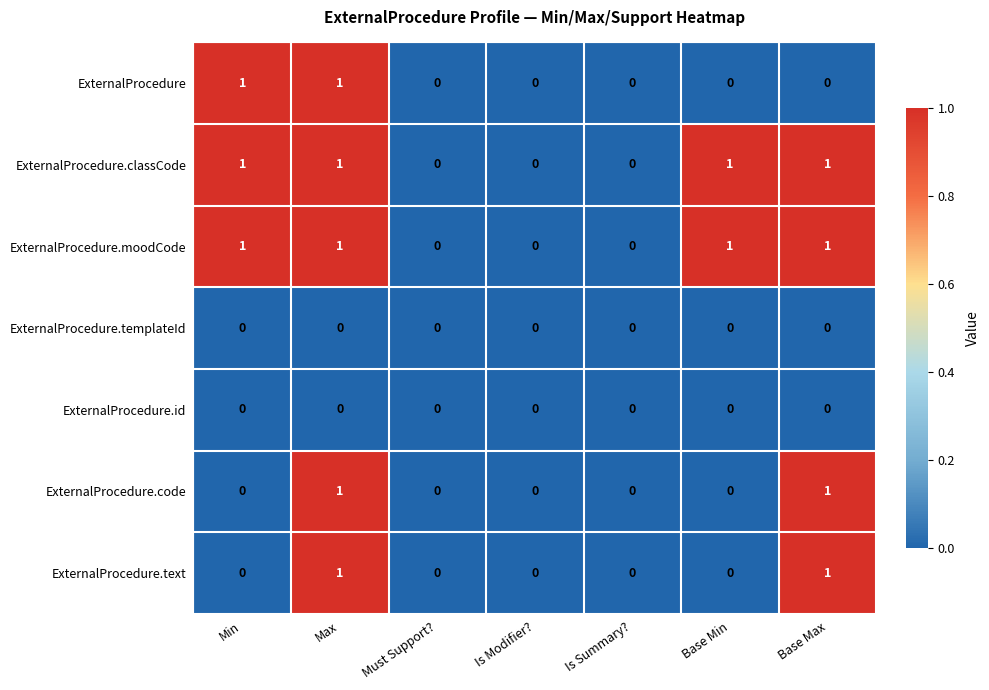

Which series changed the most between Max and Base Max?

ExternalProcedure